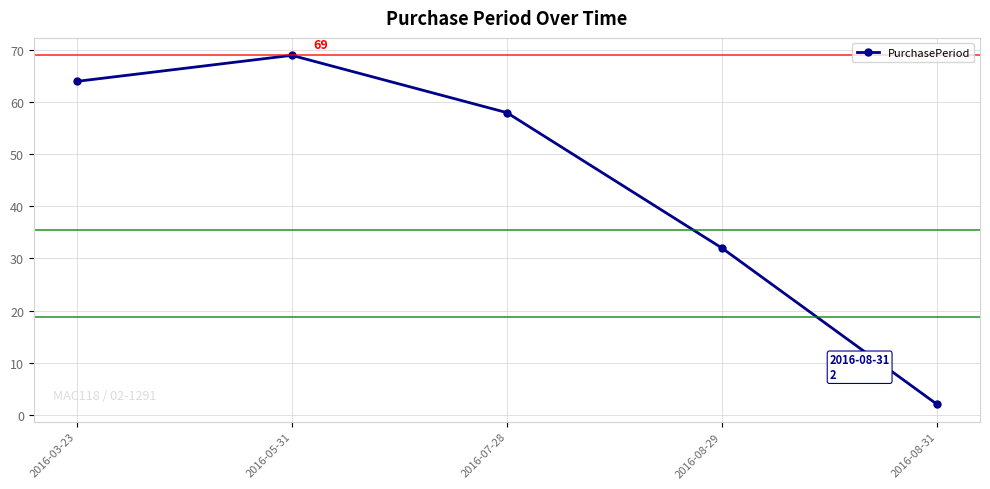

Reading left to right, list all the values displayed in this chart.

2016-03-23=64	2016-05-31=69	2016-07-28=58	2016-08-29=32	2016-08-31=2